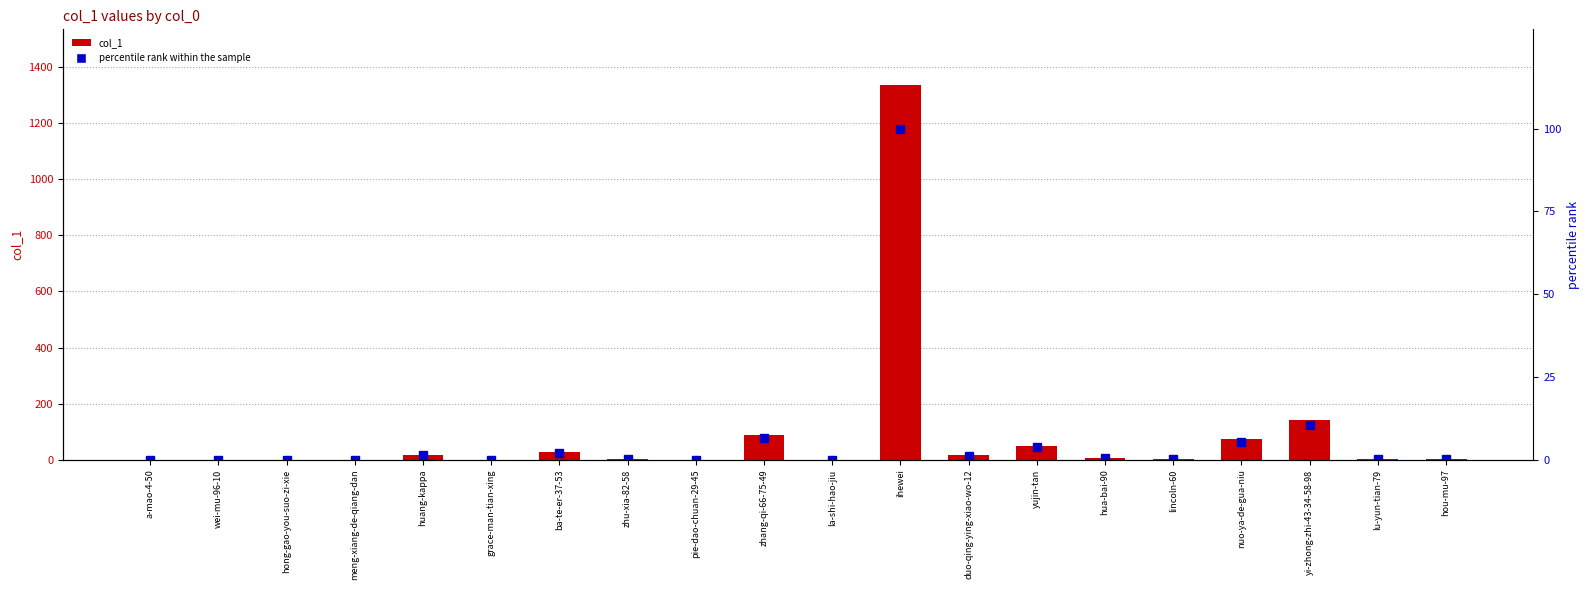

Is the value of percentile rank within the sample at ihewei greater than the value of col_1 at zhu-xia-82-58?

Yes